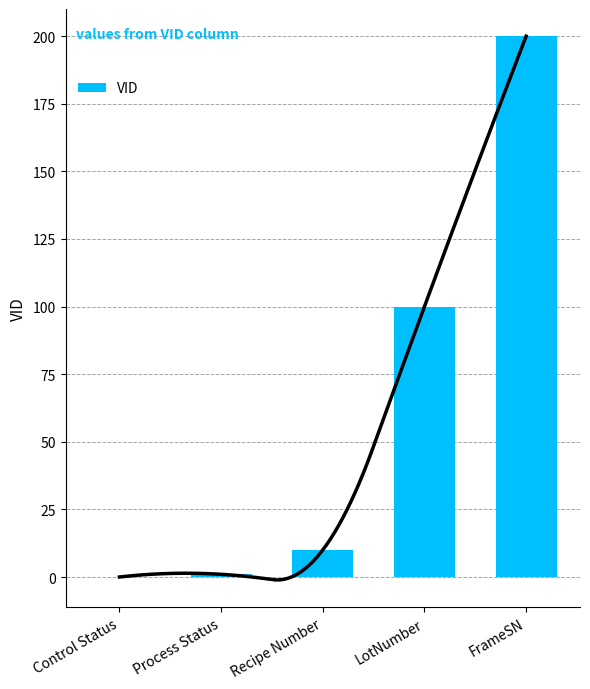

What position from the right is FrameSN?

1